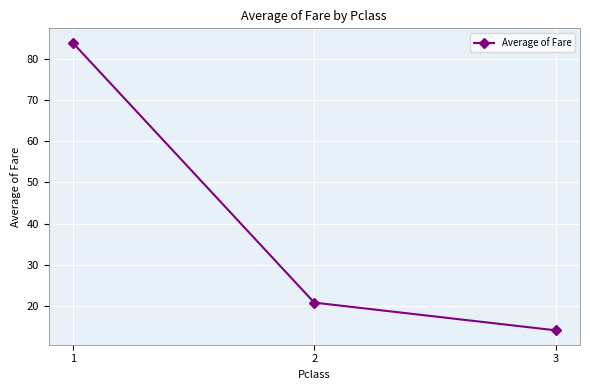

Rank the categories by value from lowest to highest.

3, 2, 1